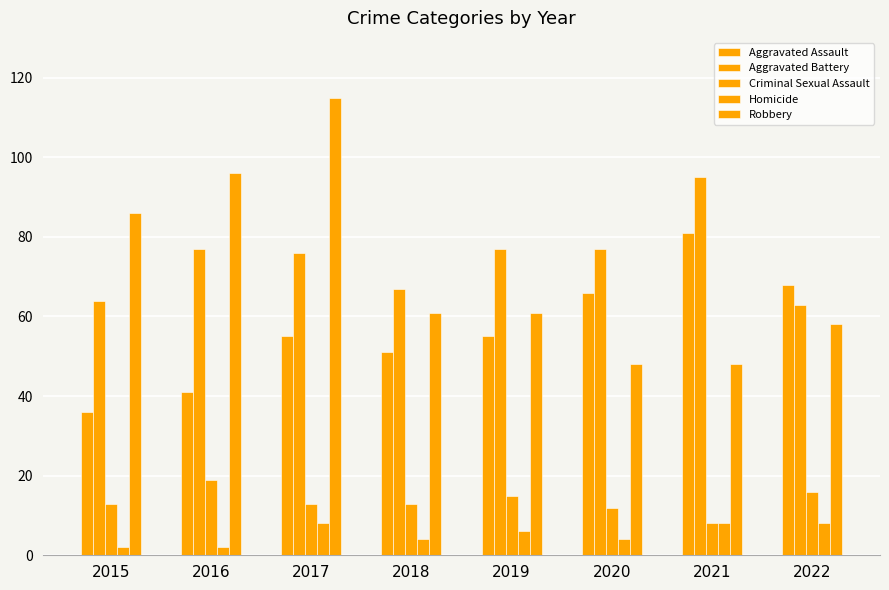

What is the difference between the Homicide values at 2018 and 2017?

4